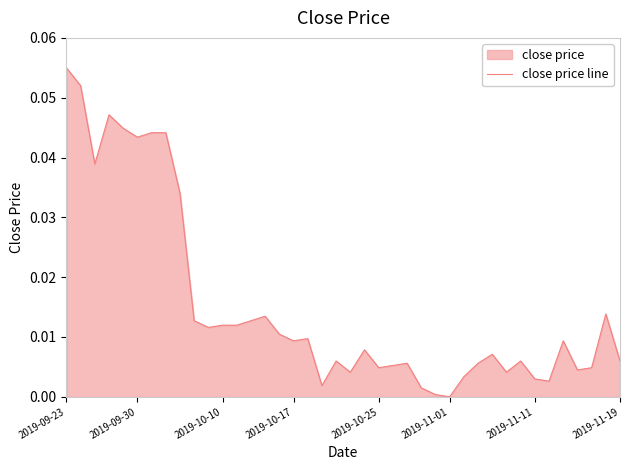

Does the chart have visible grid lines?

No